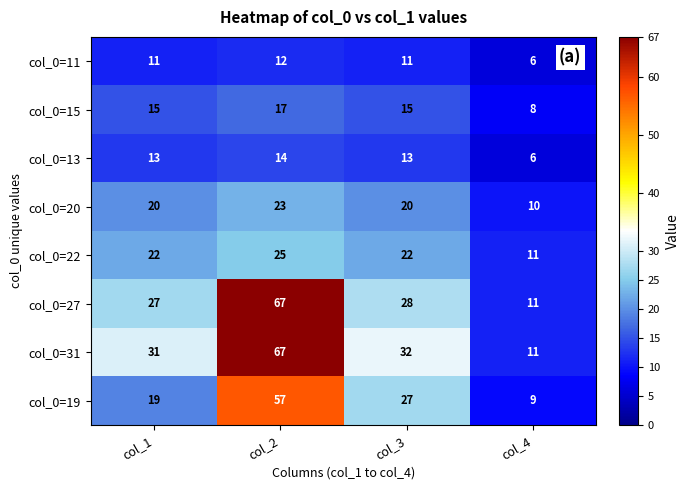

Count the number of categories in the chart.

4